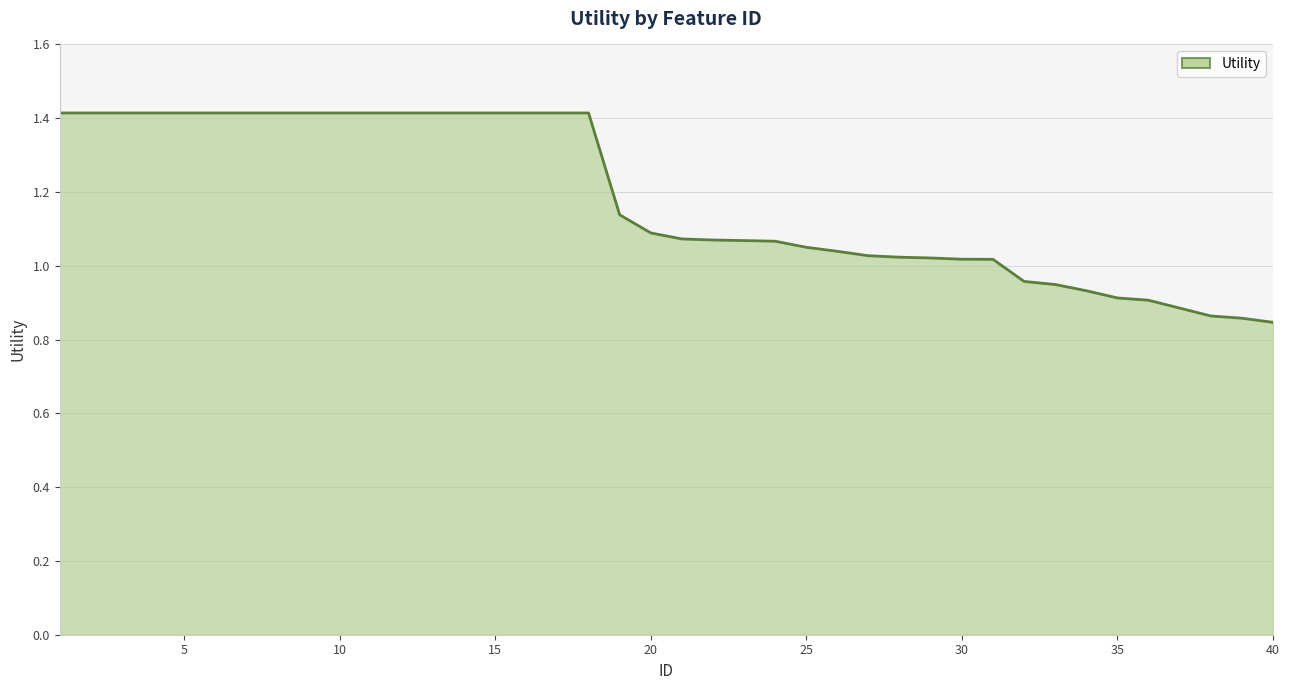

What is the maximum value shown in the chart?

1.4